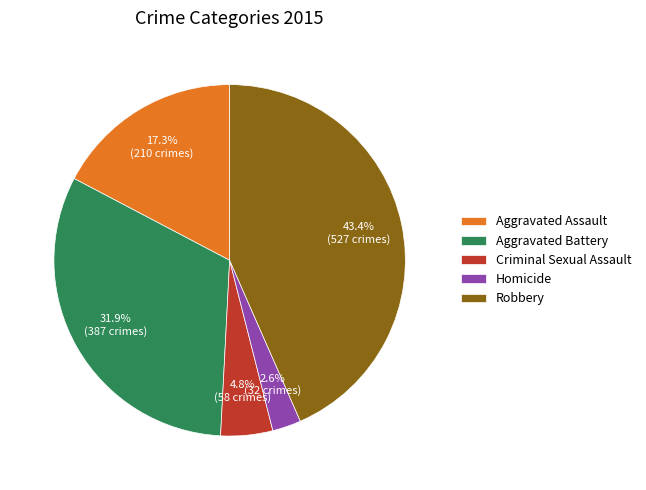

To the nearest percent, what percentage of the pie is Aggravated Assault?

17%